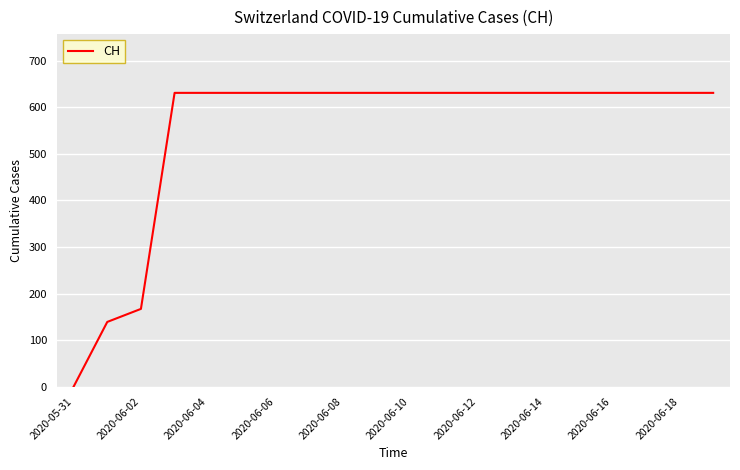

What is the maximum value shown in the chart?

631